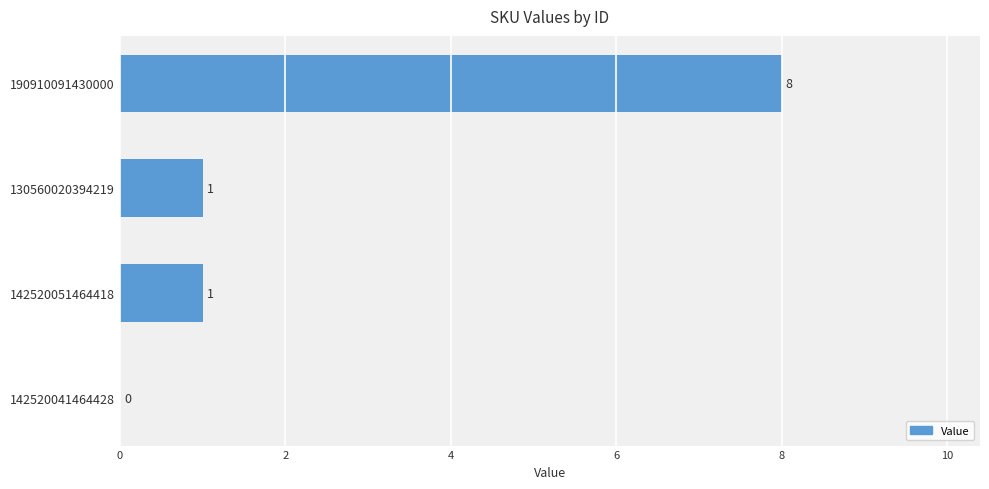

Which label corresponds to the largest value in the chart?

190910091430000